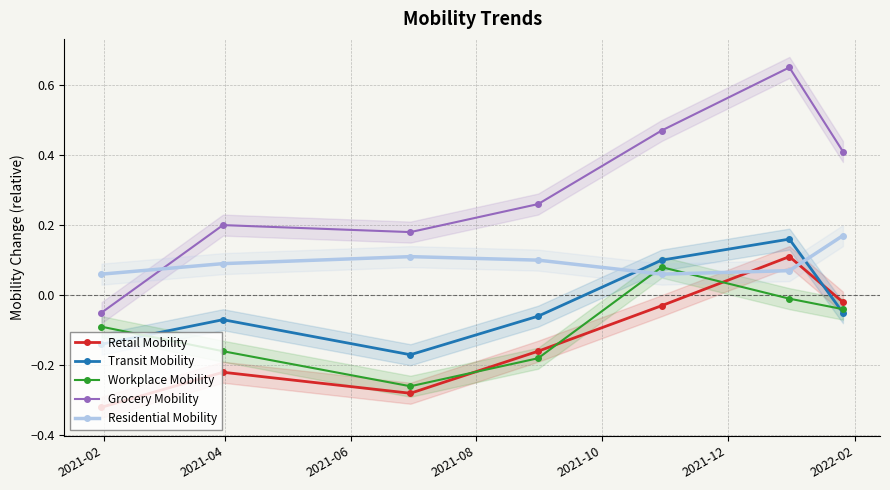

What is the maximum value shown in the chart?

0.7